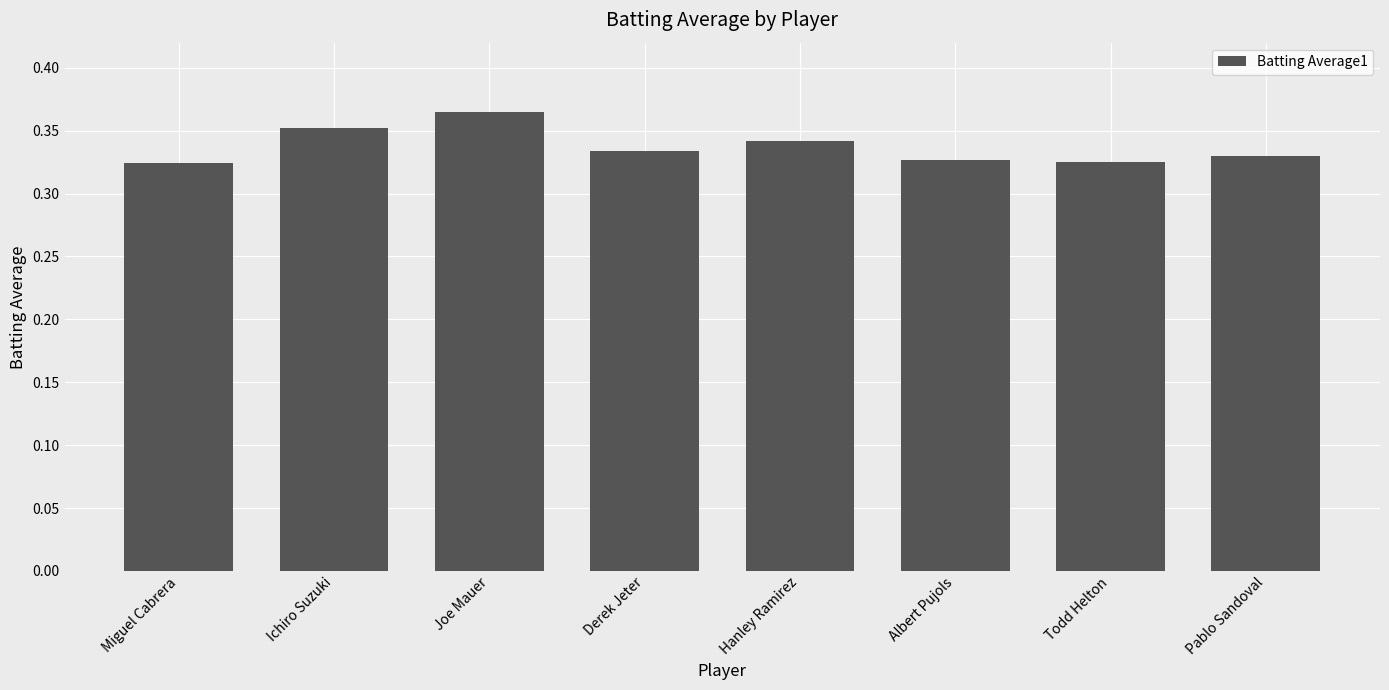

Which label corresponds to the largest value in the chart?

Joe Mauer